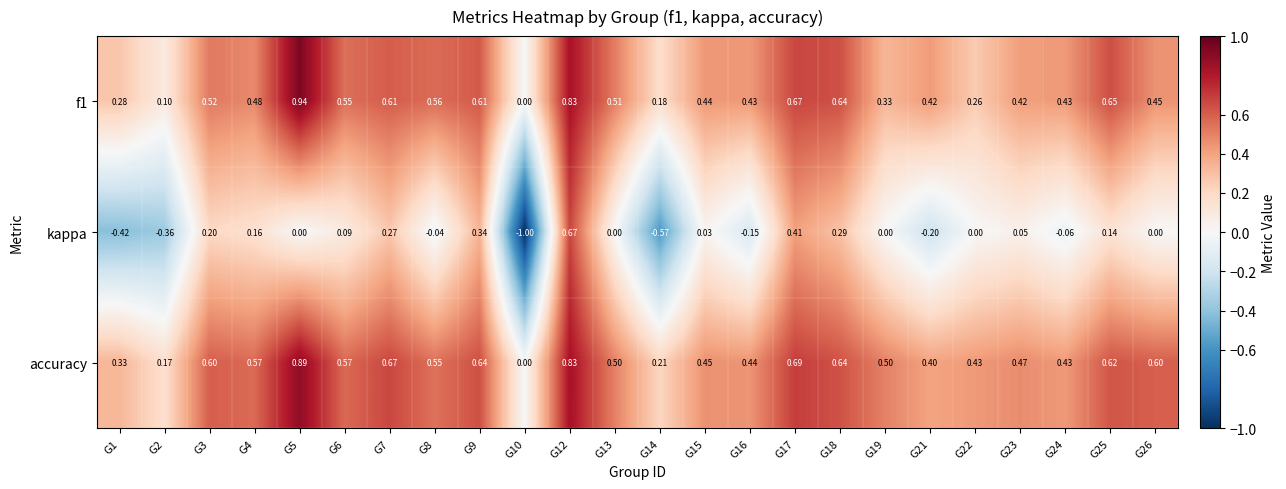

Which series has the widest spread of values?

kappa